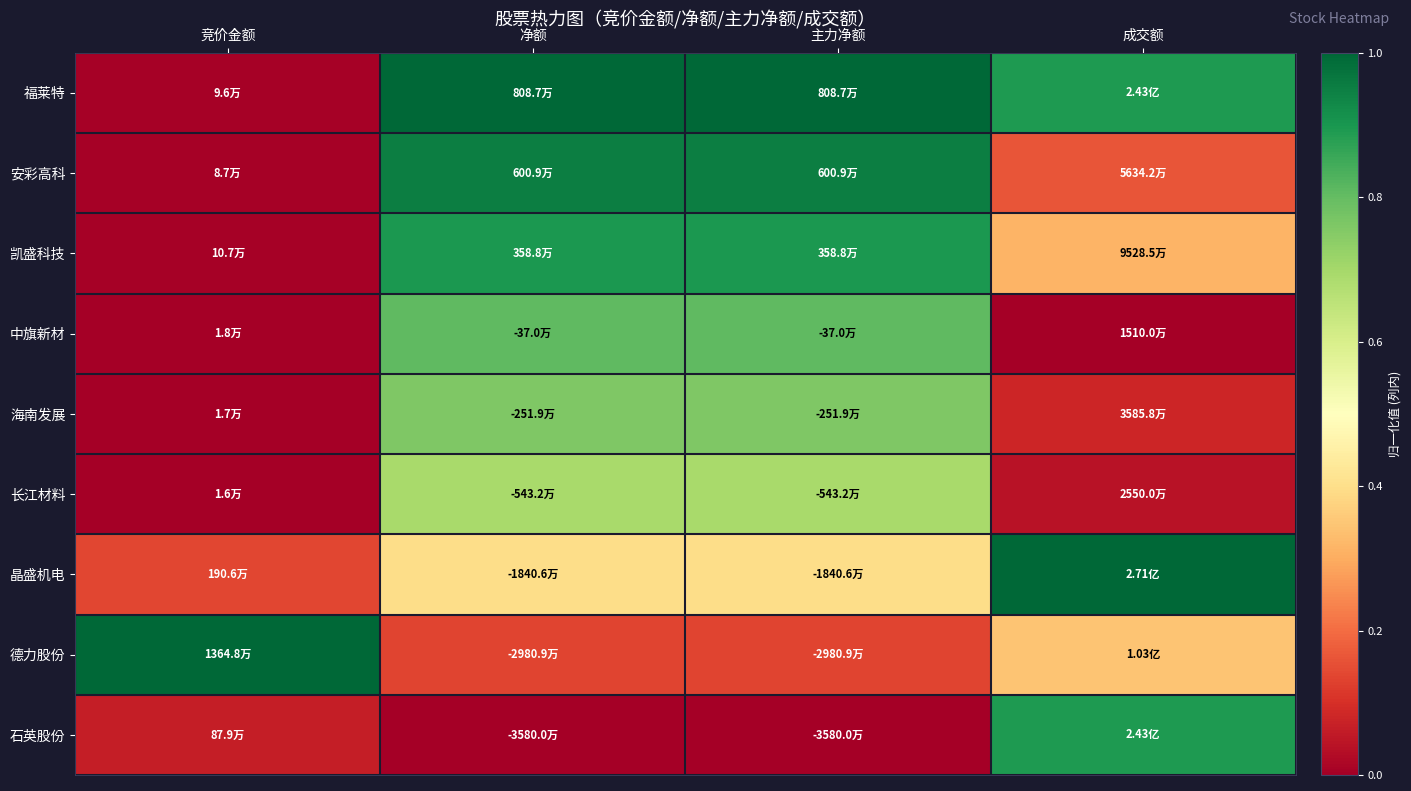

Reading left to right, what are all the values shown in this chart?

福莱特: 竞价金额=0.0	净额=1.0	主力净额=1.0	成交额=0.9
安彩高科: 竞价金额=0.0	净额=1.0	主力净额=1.0	成交额=0.2
凯盛科技: 竞价金额=0.0	净额=0.9	主力净额=0.9	成交额=0.3
中旗新材: 竞价金额=0.0	净额=0.8	主力净额=0.8	成交额=0.0
海南发展: 竞价金额=0.0	净额=0.8	主力净额=0.8	成交额=0.1
长江材料: 竞价金额=0.0	净额=0.7	主力净额=0.7	成交额=0.0
晶盛机电: 竞价金额=0.1	净额=0.4	主力净额=0.4	成交额=1.0
德力股份: 竞价金额=1.0	净额=0.1	主力净额=0.1	成交额=0.3
石英股份: 竞价金额=0.1	净额=0.0	主力净额=0.0	成交额=0.9